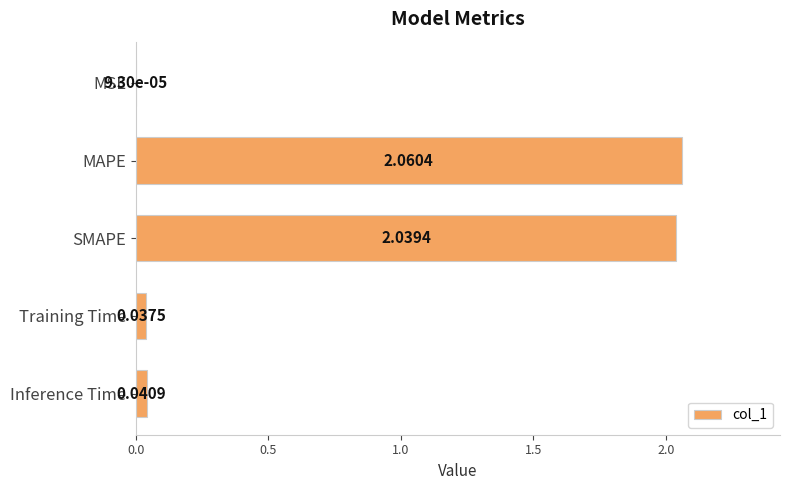

Between MAPE and Inference Time, which is larger?

MAPE